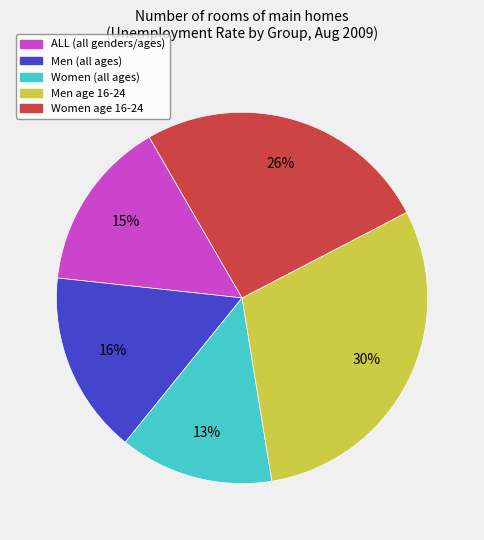

To the nearest percent, what is the difference between the largest and smallest slice percentages?

17%